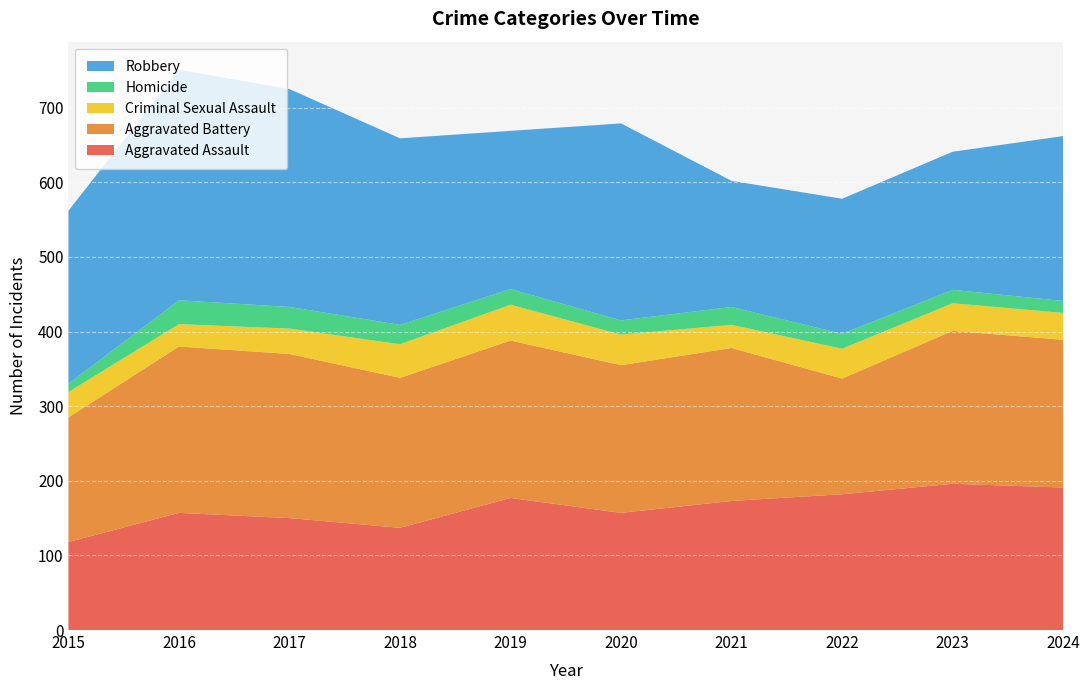

Reading right to left, transcribe all the data shown in this chart.

Aggravated Assault: 2024=191	2023=196	2022=182	2021=173	2020=157	2019=177	2018=137	2017=150	2016=157	2015=118
Aggravated Battery: 2024=198	2023=205	2022=155	2021=205	2020=198	2019=211	2018=201	2017=220	2016=223	2015=167
Criminal Sexual Assault: 2024=36	2023=37	2022=40	2021=31	2020=41	2019=48	2018=45	2017=34	2016=30	2015=34
Homicide: 2024=16	2023=18	2022=20	2021=24	2020=19	2019=21	2018=26	2017=29	2016=32	2015=11
Robbery: 2024=221	2023=185	2022=181	2021=169	2020=264	2019=212	2018=250	2017=292	2016=309	2015=232